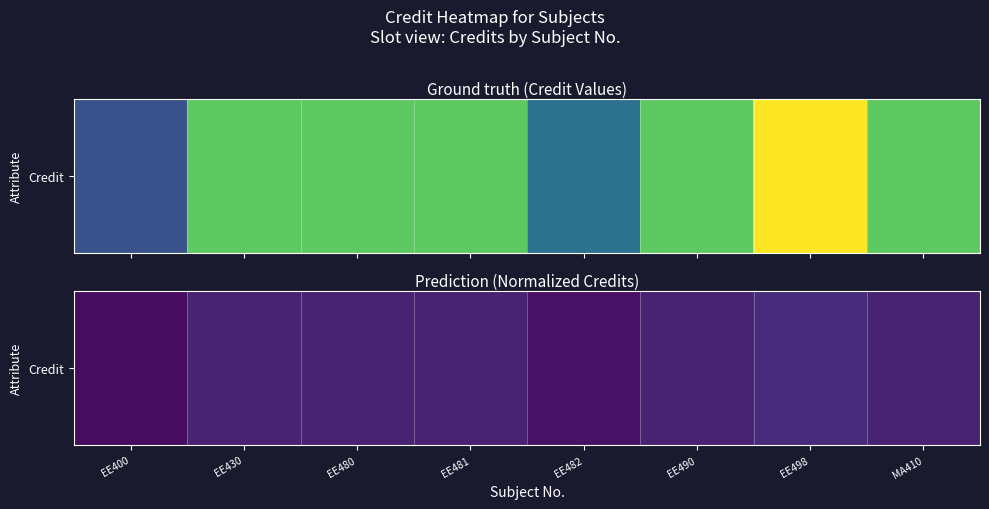

What is the greatest value displayed?

1.0